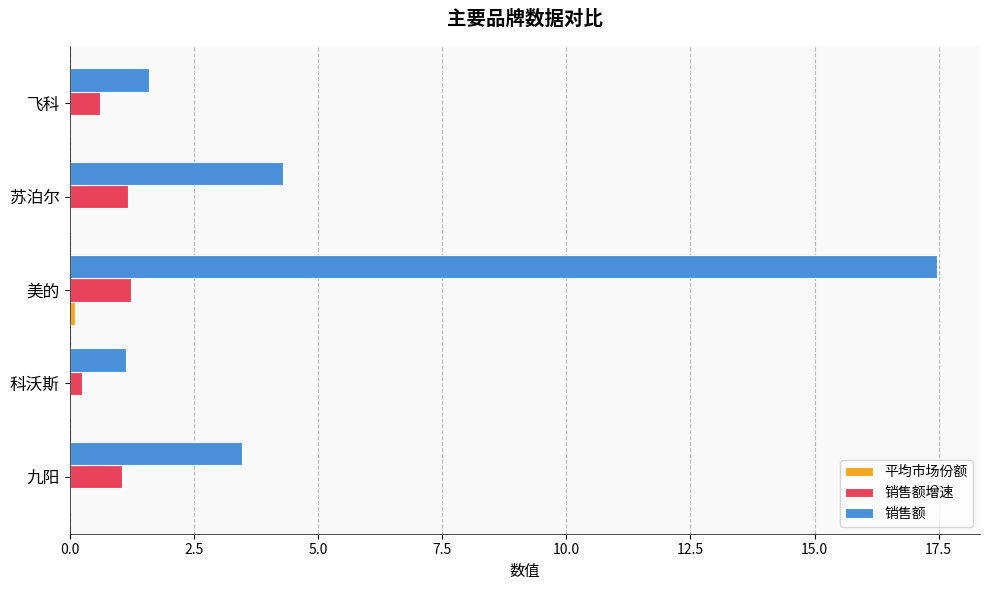

Is it true that 销售额 equals 1.1 at 科沃斯?

True